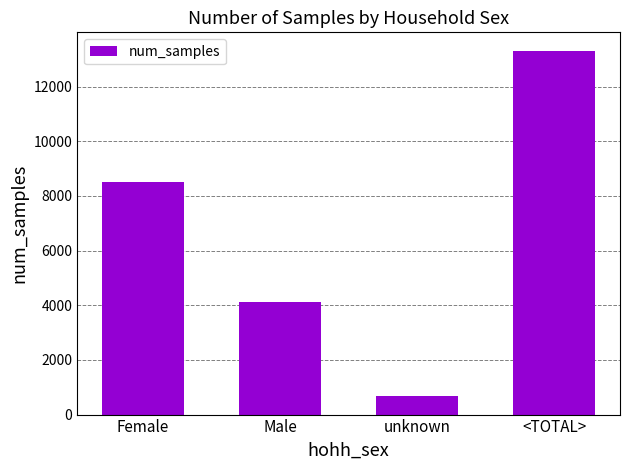

Is it true that the value at <TOTAL> is 19207?

False